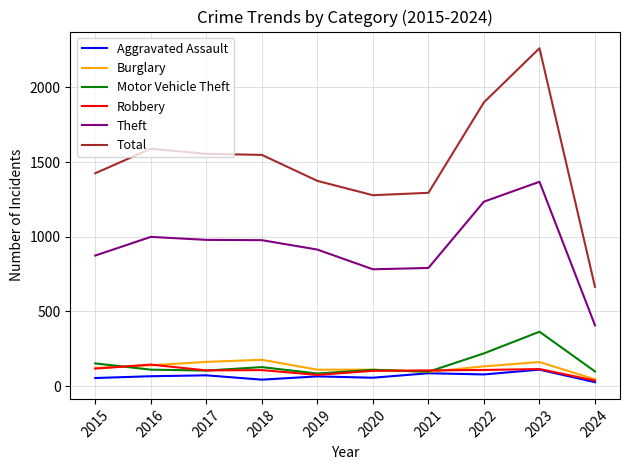

How many series are shown in this chart?

6